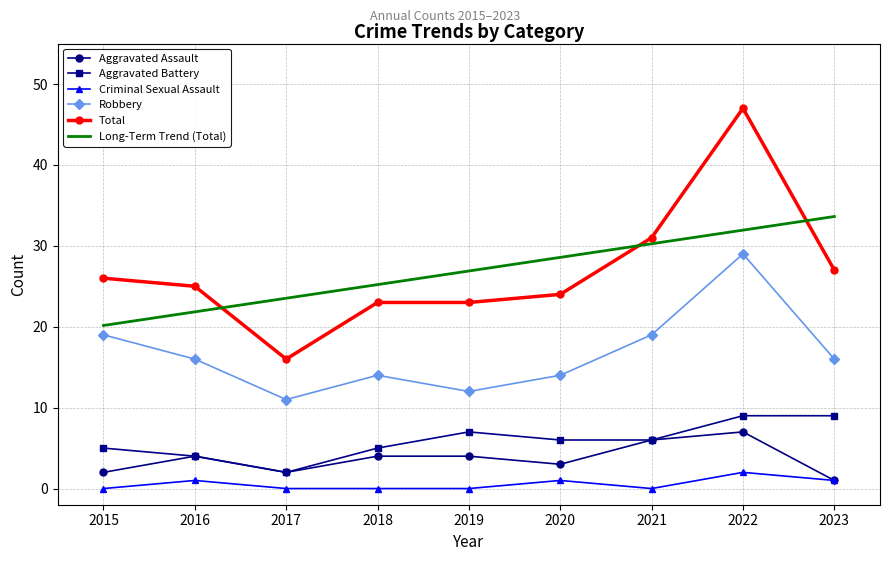

True or false: Criminal Sexual Assault and Aggravated Battery intersect in this chart.

False